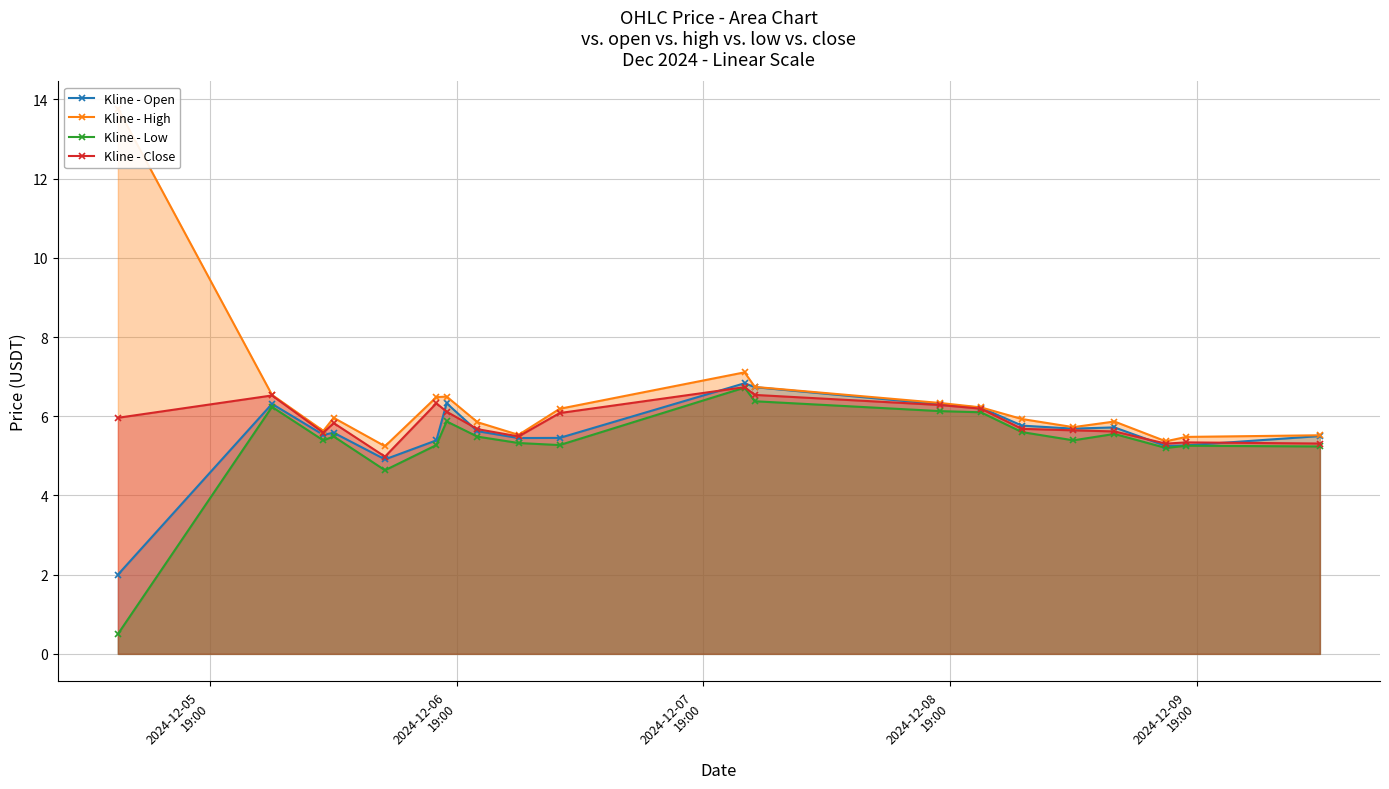

What is the lowest value of the Kline - Close series?

5.0